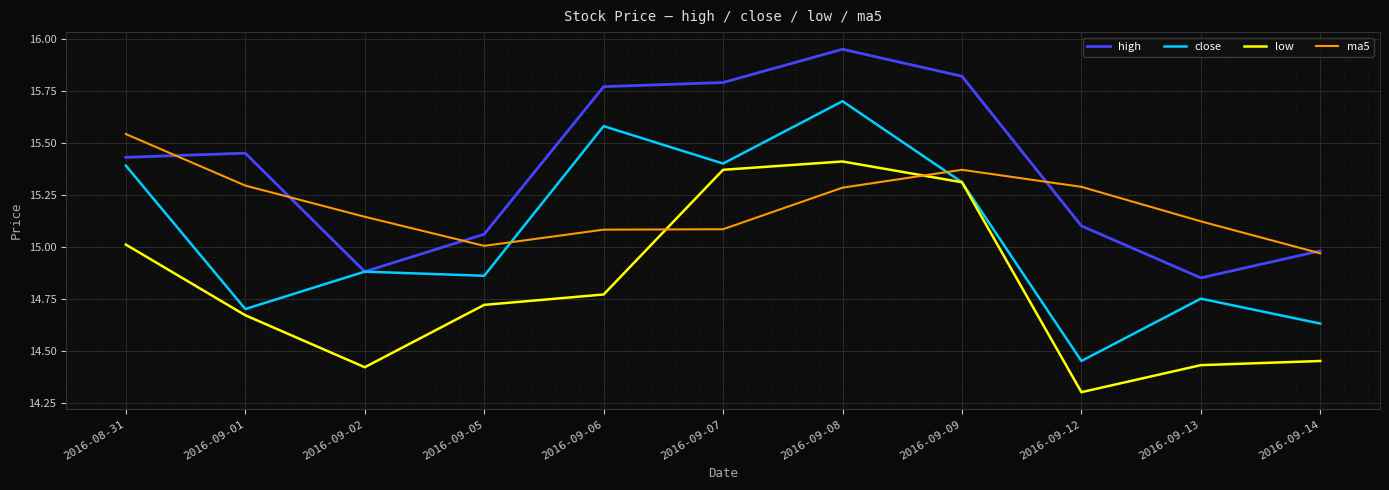

What is the difference between the low values at 2016-09-06 and 2016-09-13?

0.3